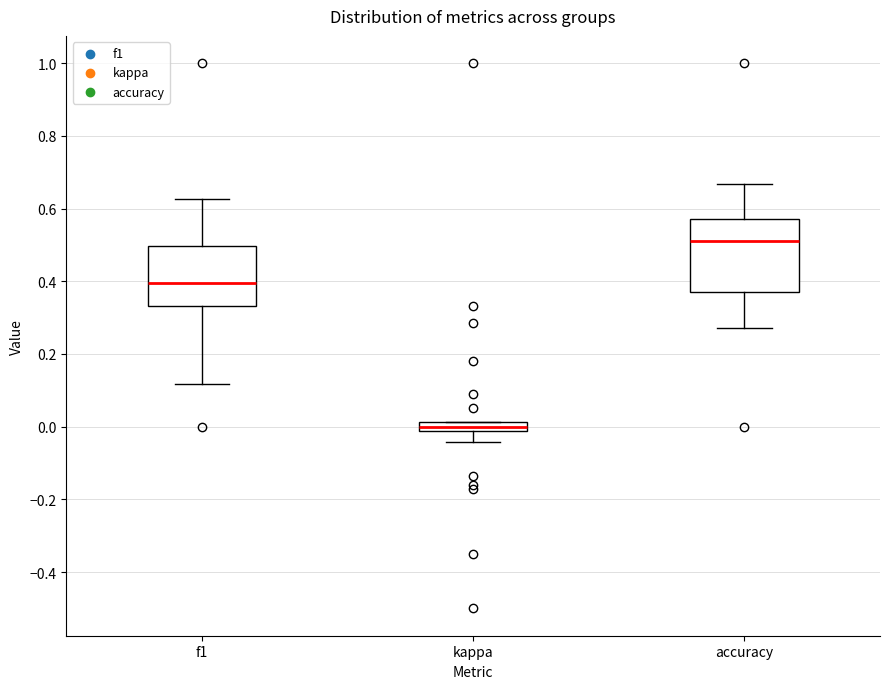

Which box has the highest median line?

accuracy